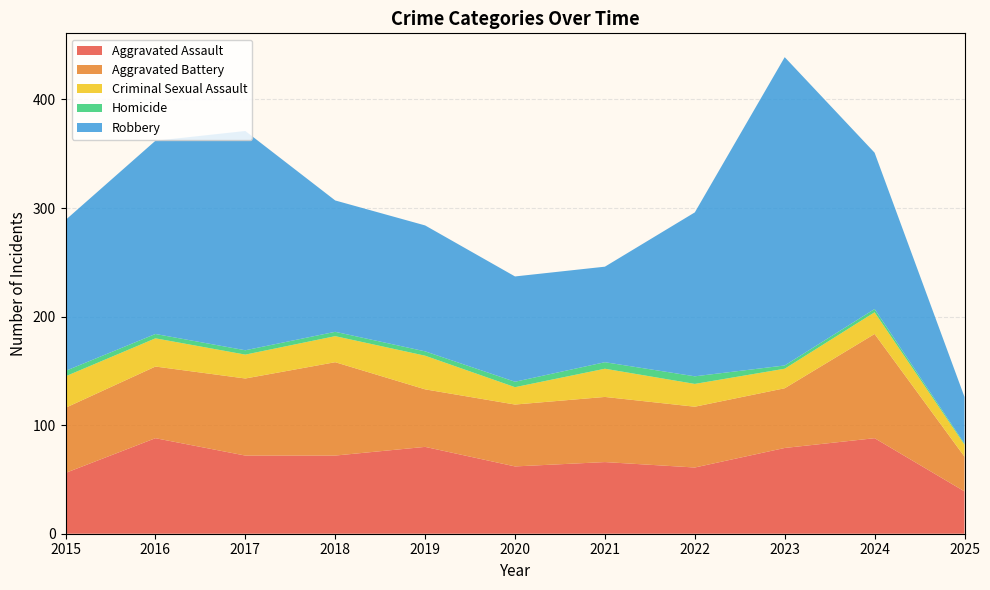

Reading left to right, transcribe all the data shown in this chart.

Aggravated Assault: 56	88	72	72	80	62	66	61	79	88	39
Aggravated Battery: 60	66	71	86	53	57	60	56	55	96	32
Criminal Sexual Assault: 29	26	22	24	31	16	26	21	18	20	11
Homicide: 5	4	4	4	4	5	6	7	3	3	1
Robbery: 139	178	202	121	116	97	88	151	284	144	43